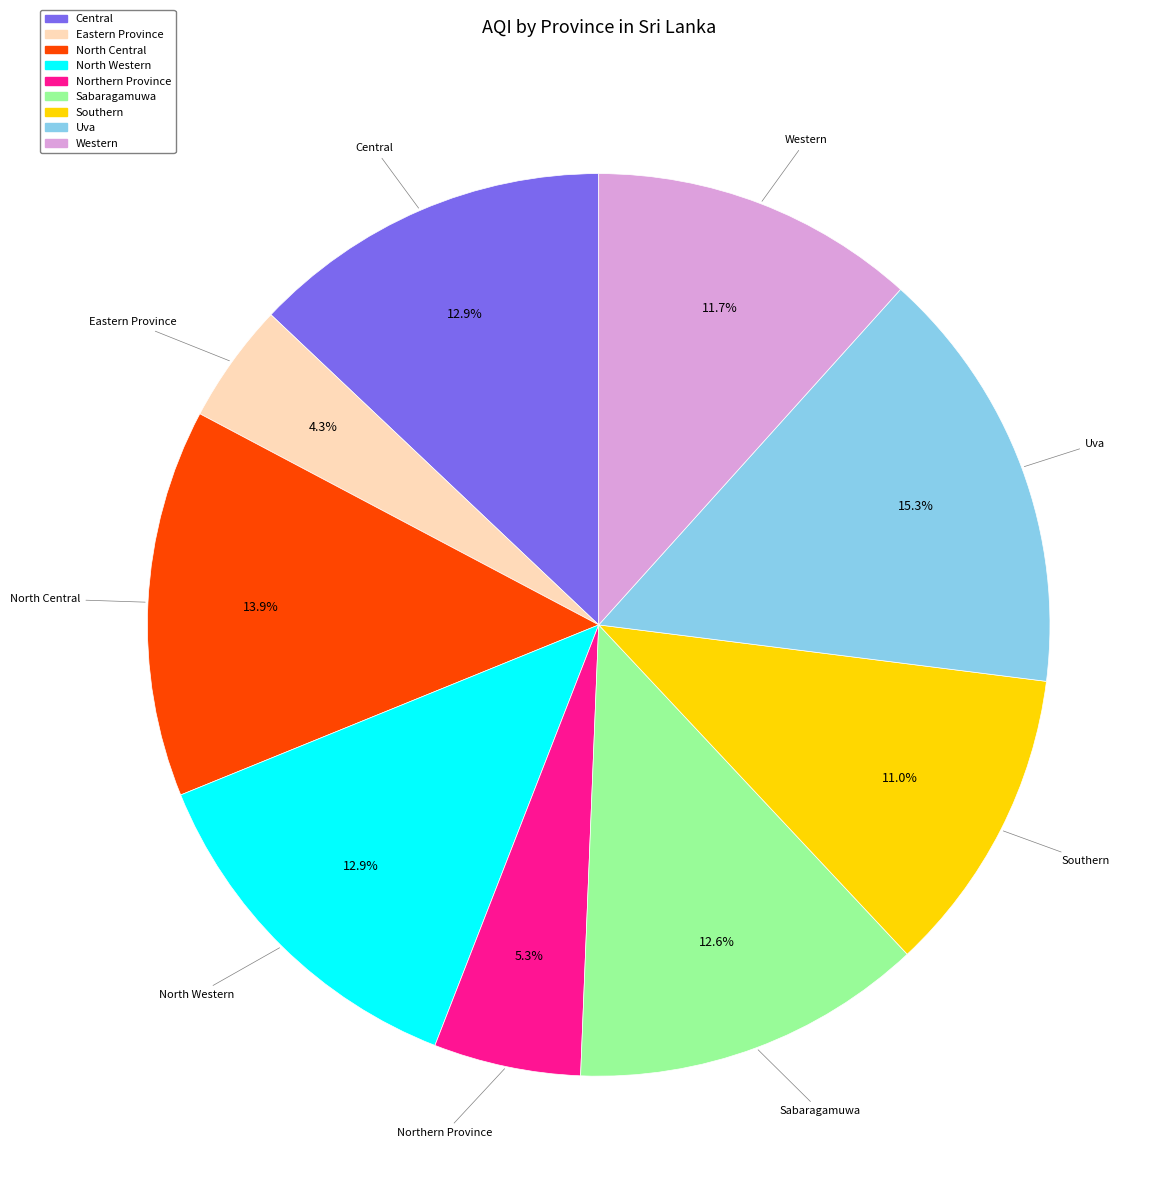

Count the number of slices in the pie.

9